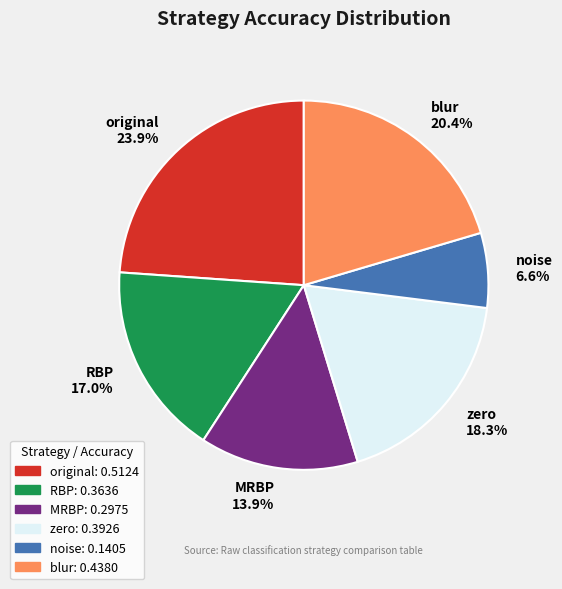

What is the largest slice in the pie chart?

original